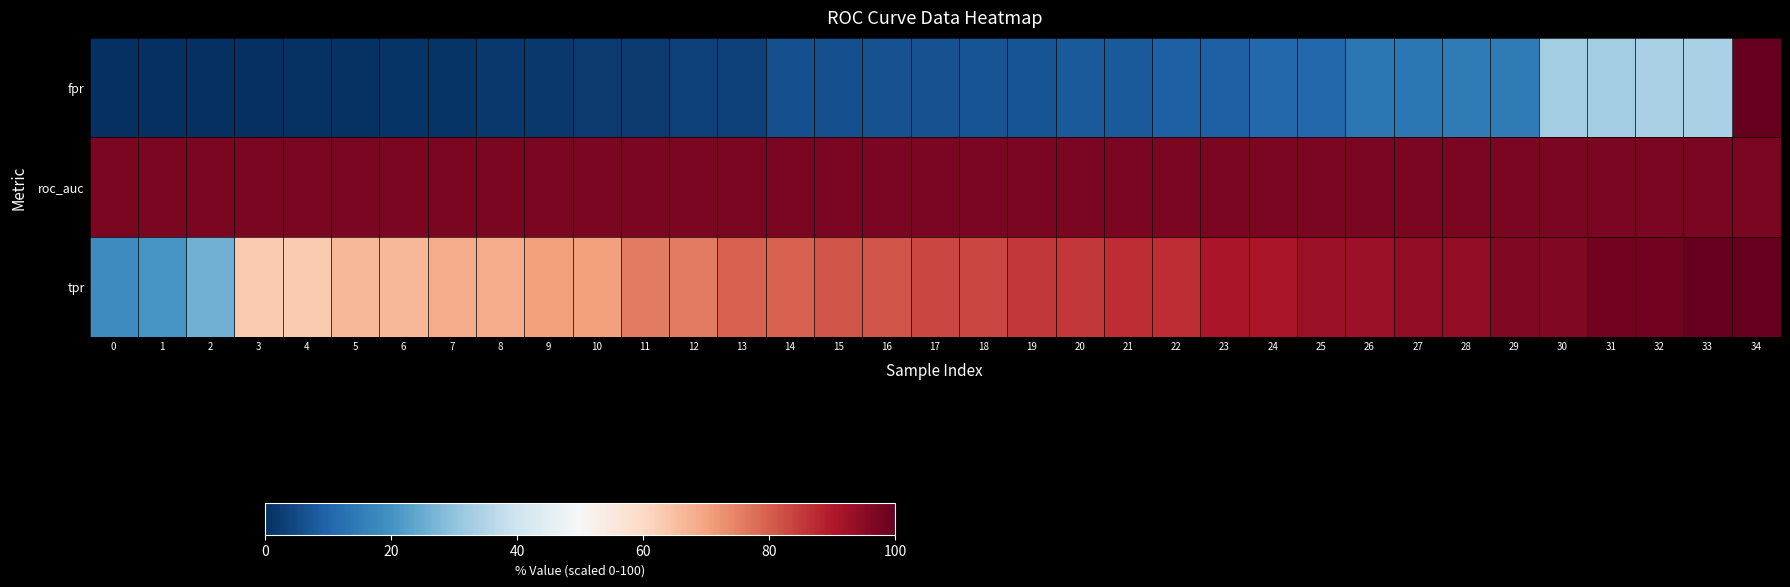

What is the total value across all series at 26?

203.5